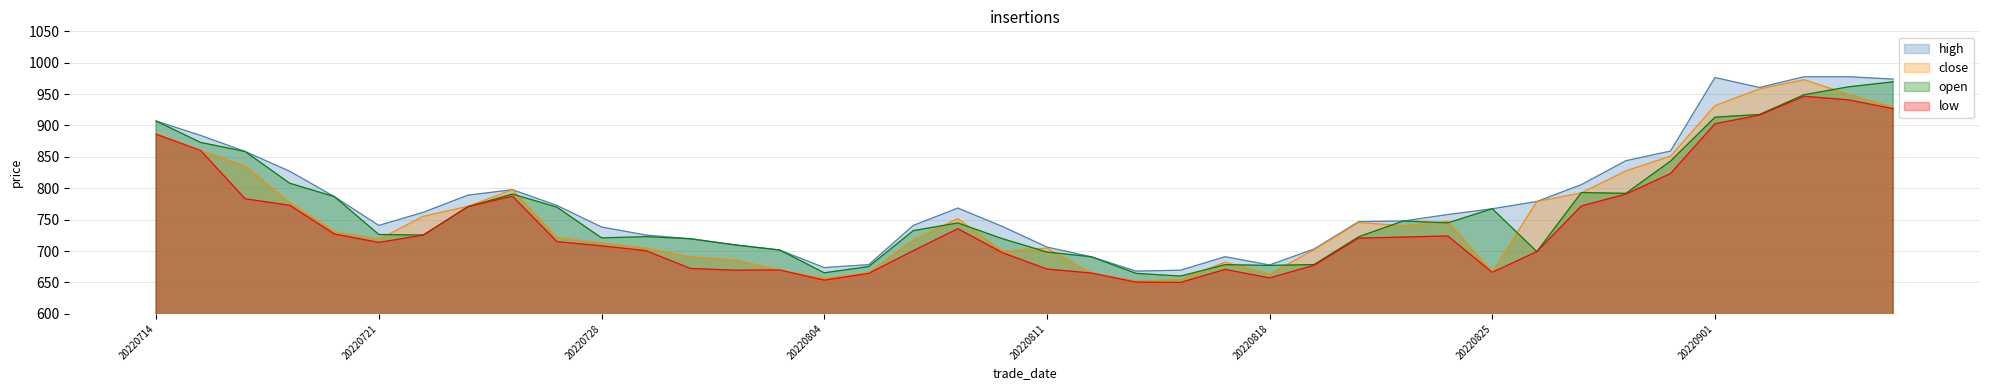

Is the value of high at 20220816 greater than the value of close at 20220728?

No